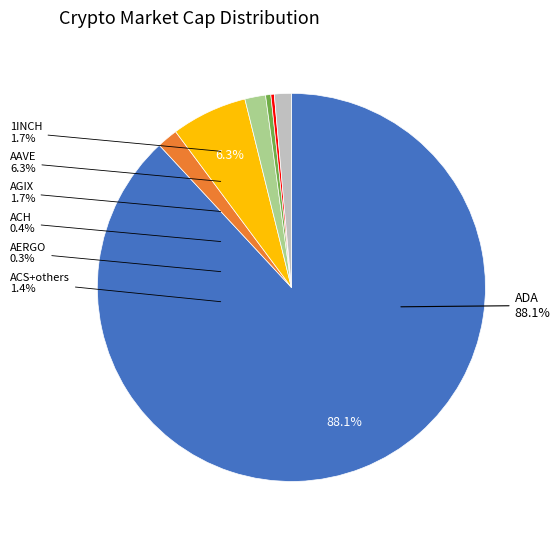

To the nearest percent, what is the difference between the largest and smallest slice percentages?

88%